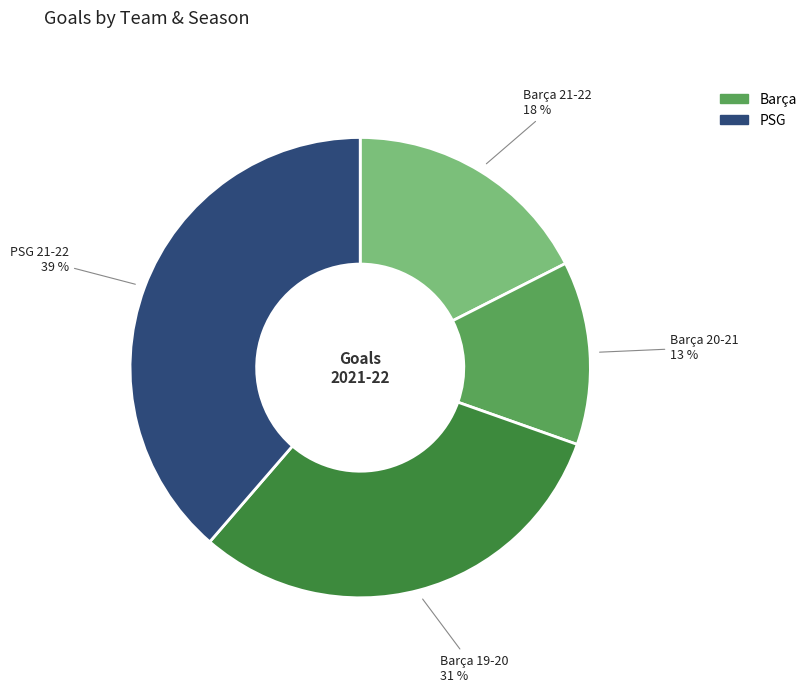

To the nearest percent, what portion does Barça 21-22 represent?

18%